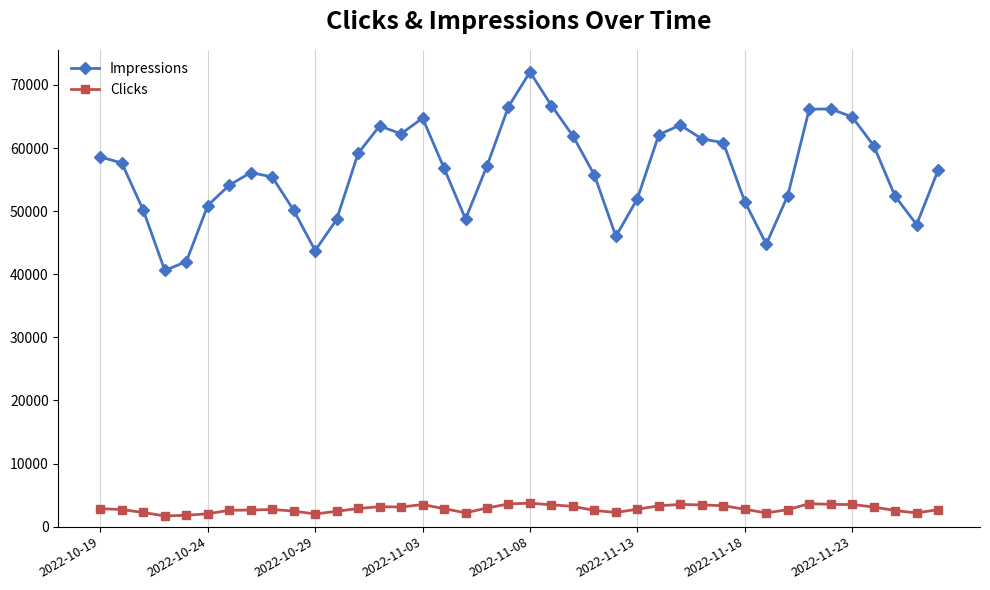

Rank the series by their average value, from lowest to highest.

Clicks, Impressions